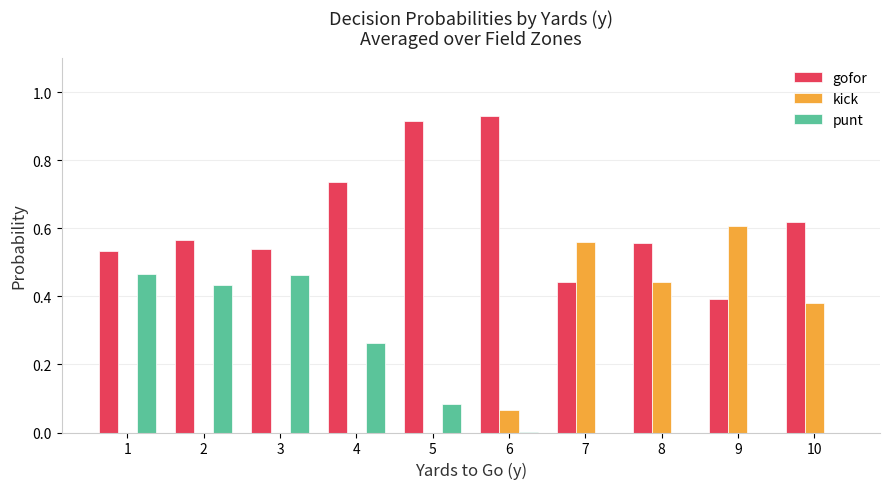

Which series has the largest total across all categories?

gofor